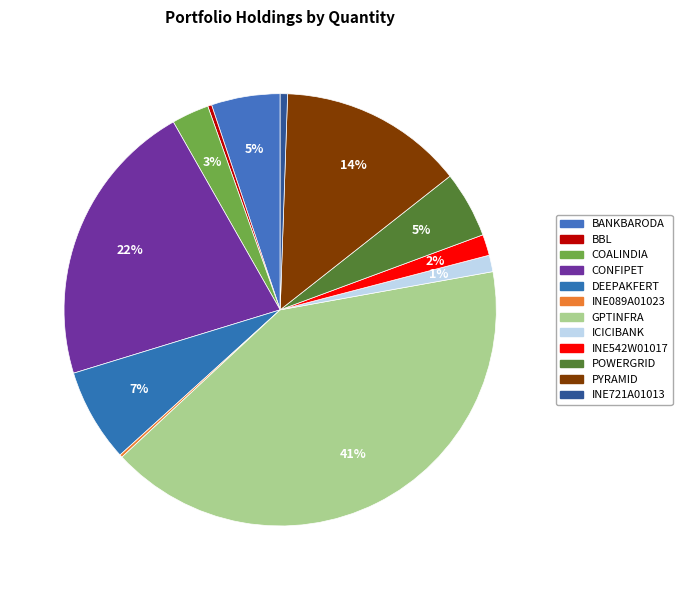

To the nearest percent, what is the average slice percentage?

8%